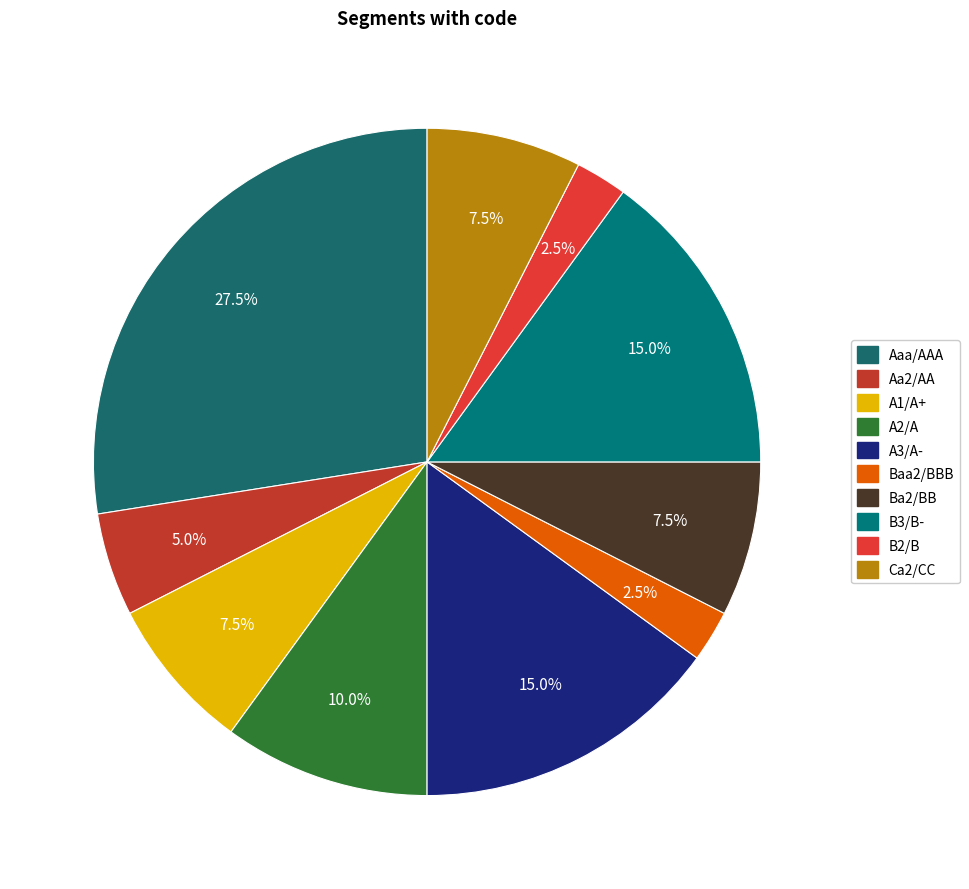

Rank the categories by value from highest to lowest.

Aaa/AAA, A3/A-, B3/B-, A2/A, A1/A+, Ba2/BB, Ca2/CC, Aa2/AA, Baa2/BBB, B2/B